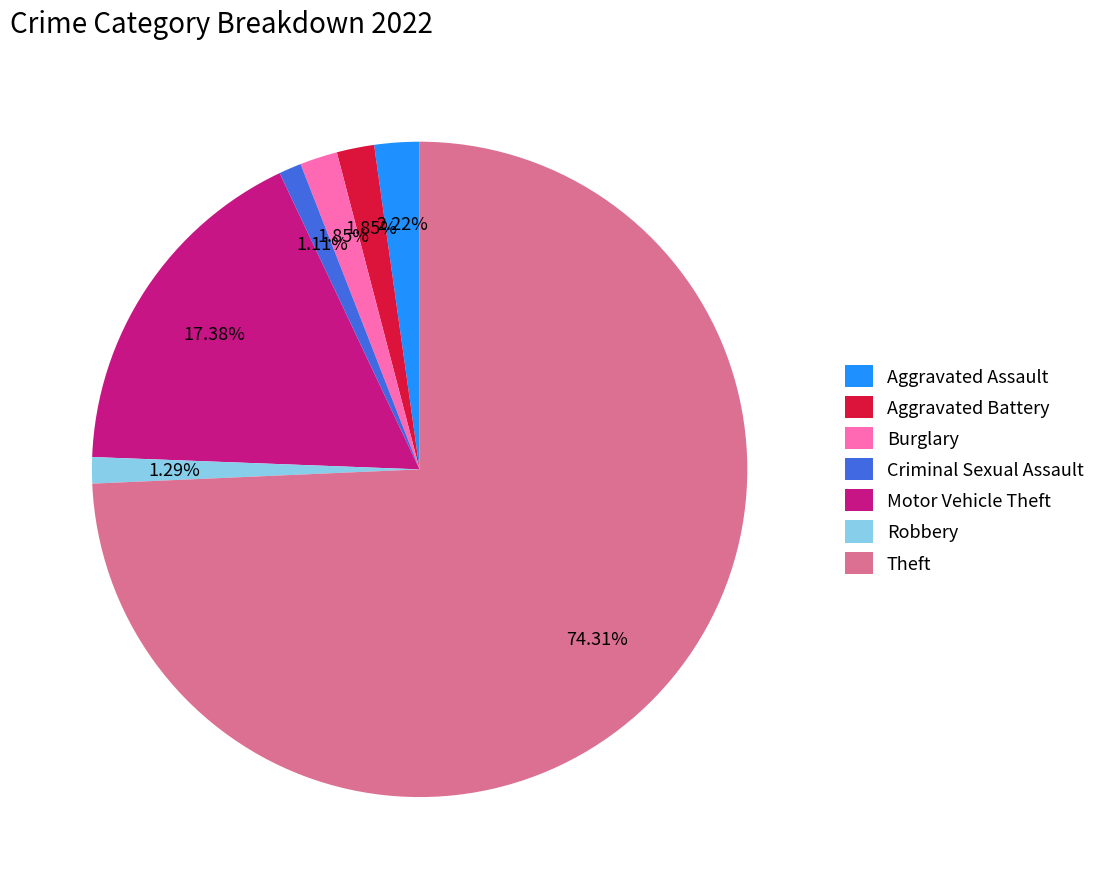

What is the majority slice?

Theft